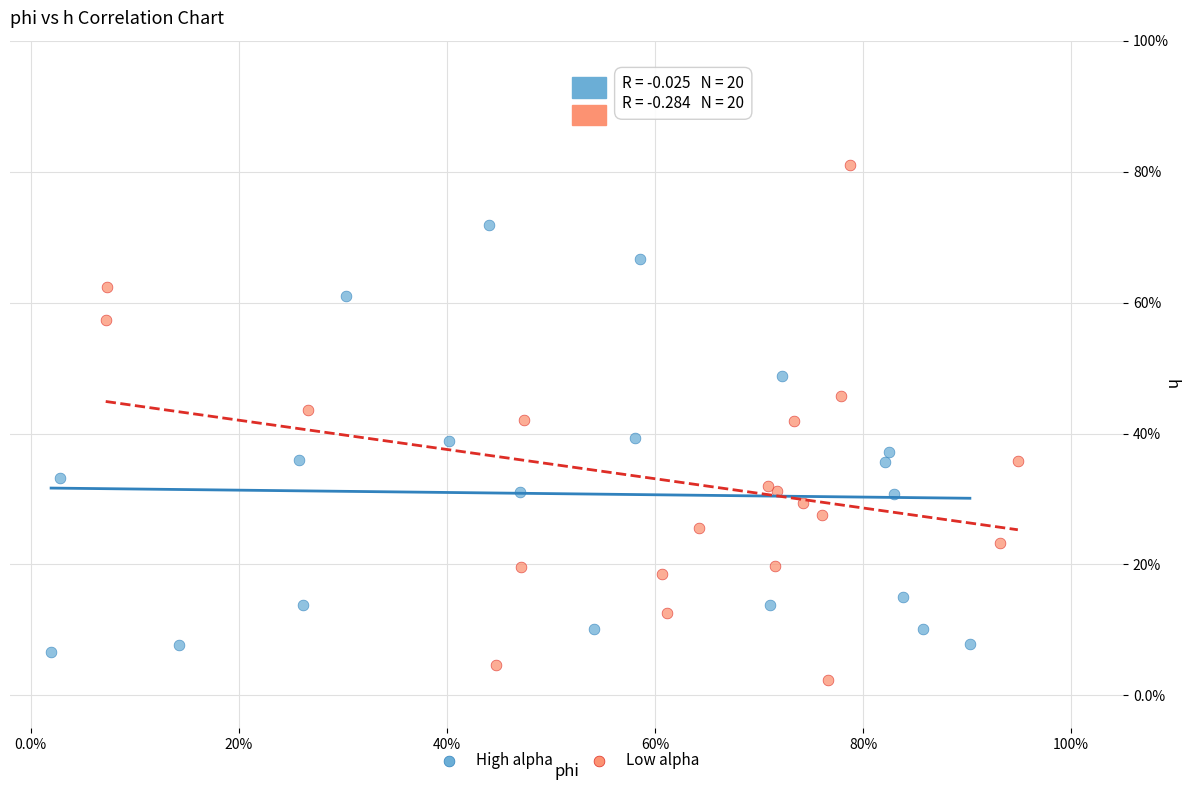

Which series reaches the minimum Y coordinate?

Low alpha